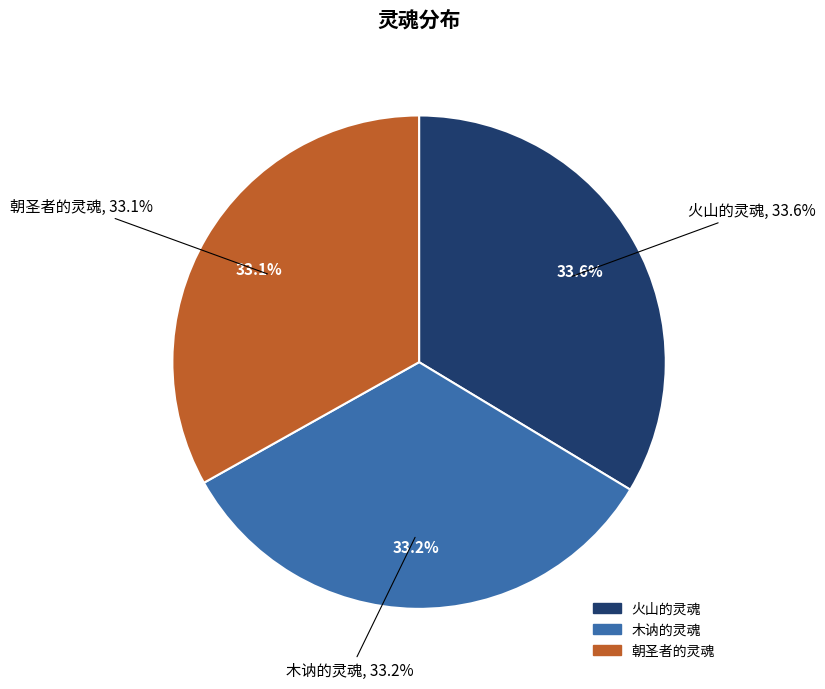

Rank the categories by value from highest to lowest.

火山的灵魂, 木讷的灵魂, 朝圣者的灵魂